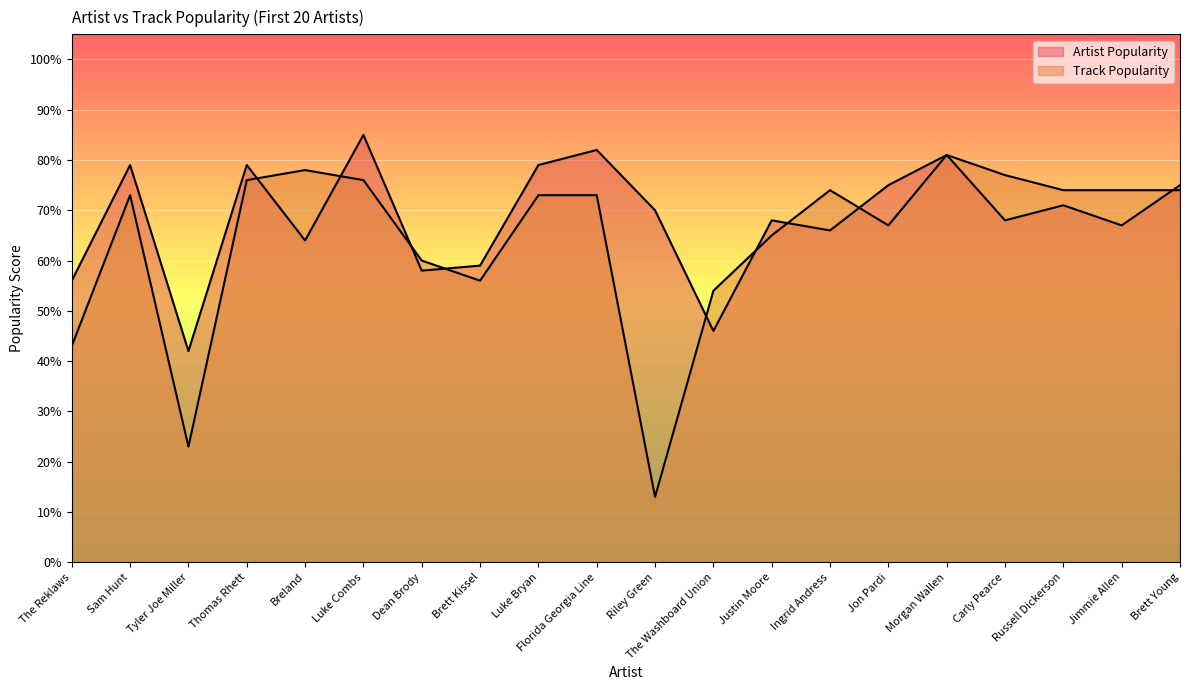

After their last crossing, which series has the higher values: Artist Popularity or Track Popularity?

Artist Popularity